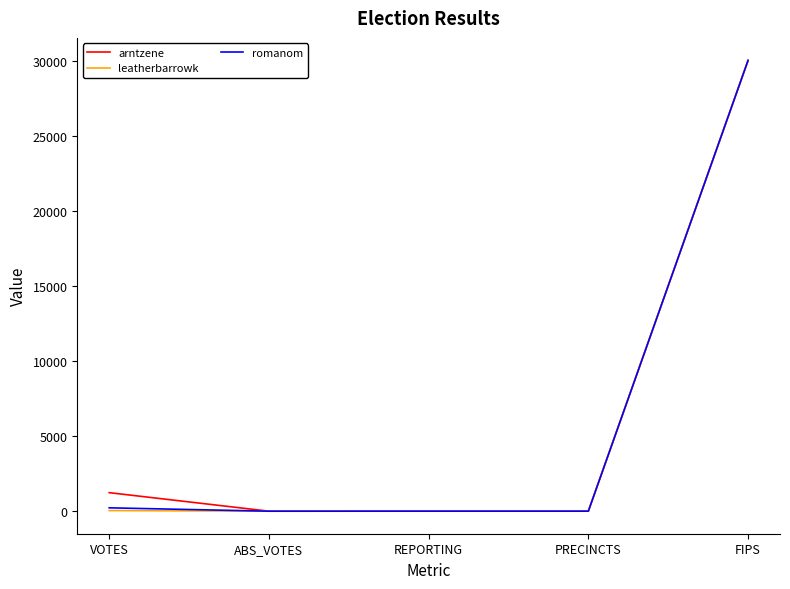

At which label is romanom closest to 15012?

VOTES